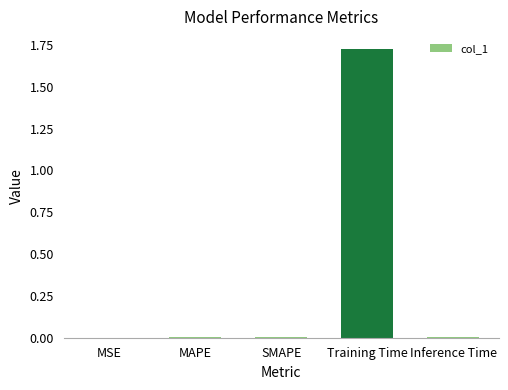

Which label corresponds to the largest value in the chart?

Training Time